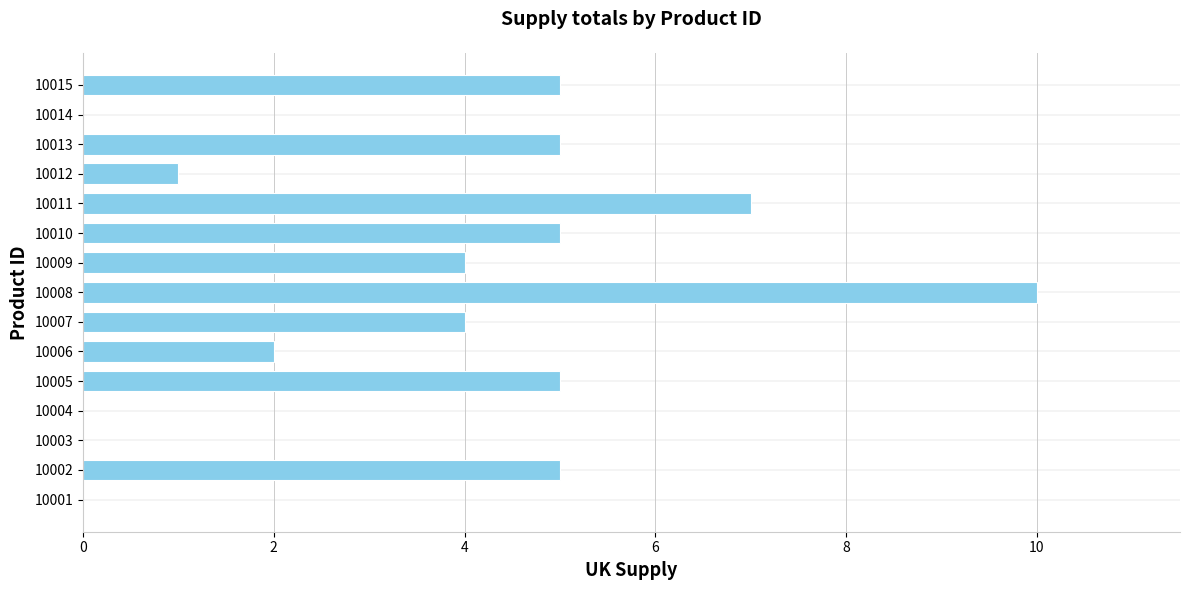

The chart shows a value of 7 at 10002. True or false?

False